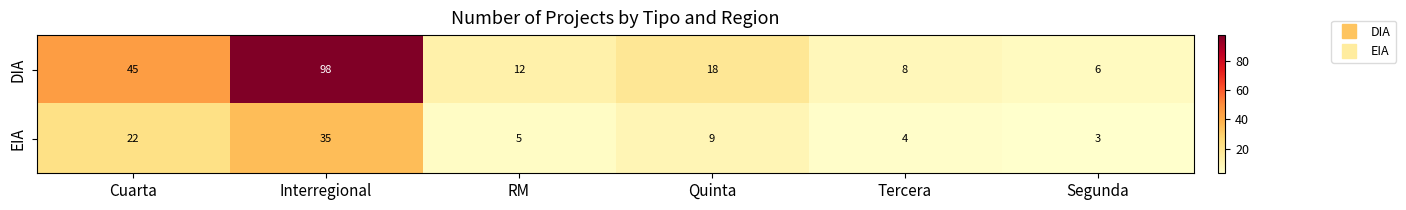

Which series changed the most between Cuarta and Tercera?

DIA